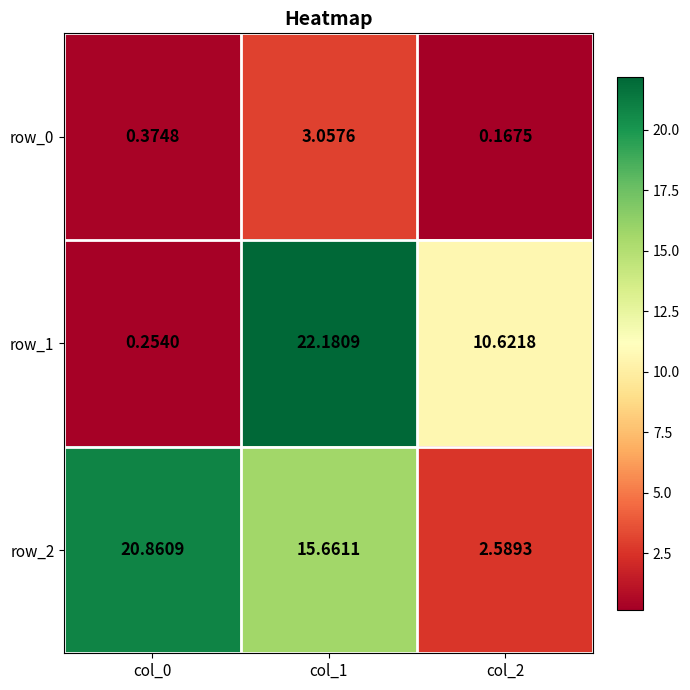

Is the value of row_1 at col_0 greater than the value of row_2 at col_2?

No